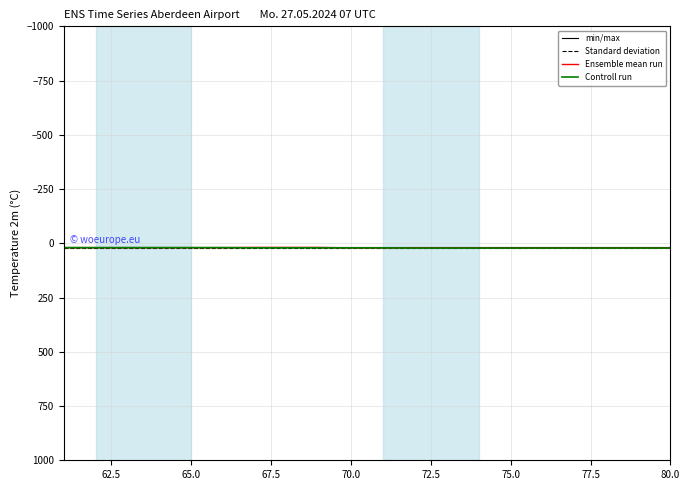

How many series are shown in this chart?

4